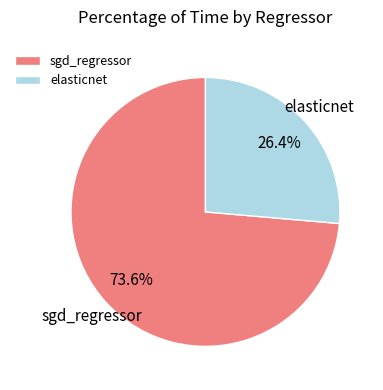

Count the number of slices in the pie.

2